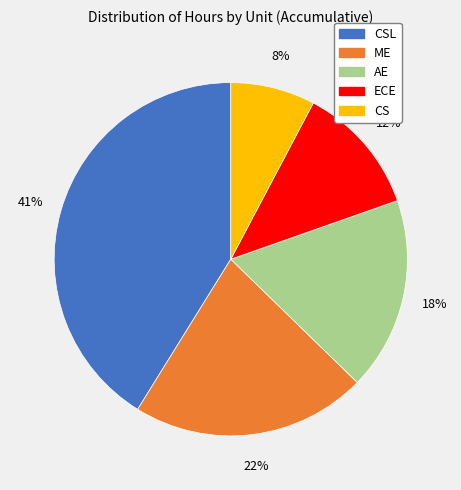

Is there any slice that represents more than half of the pie?

No